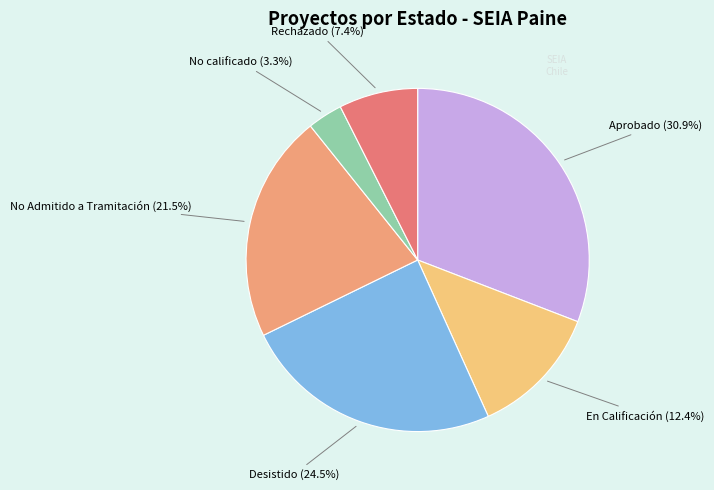

Count the number of slices in the pie.

6